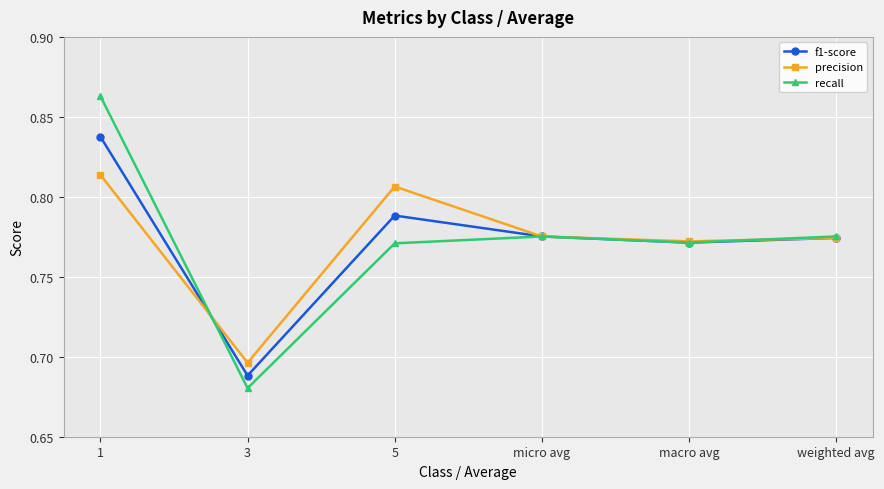

At which category is the sum across all series the highest?

1